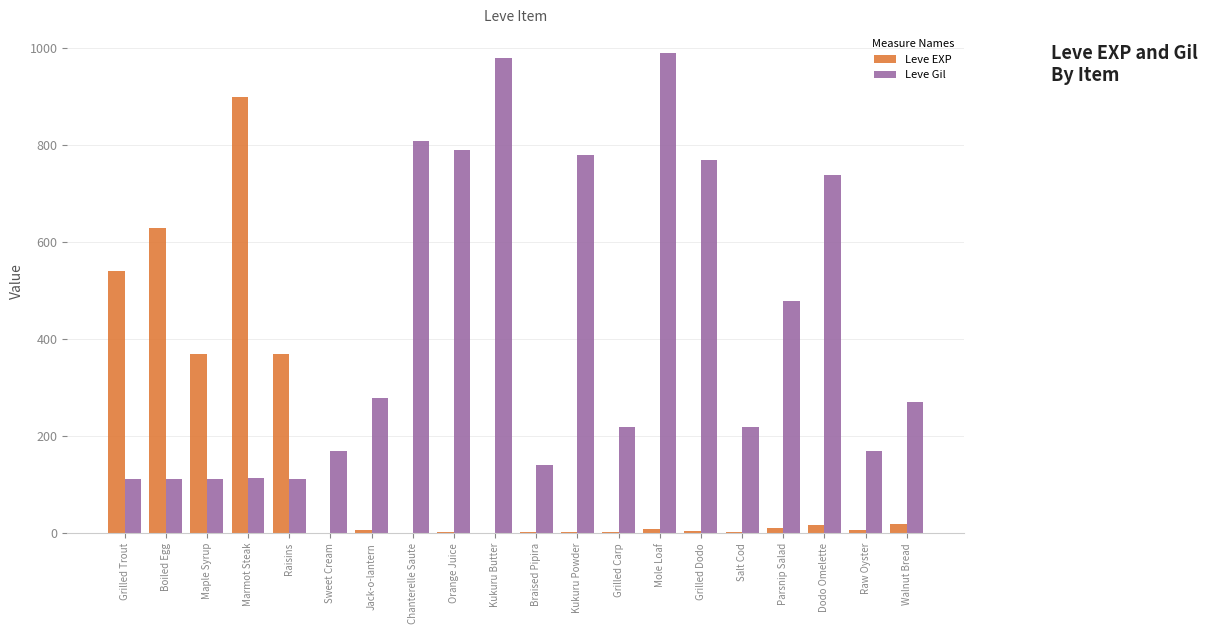

Is the value of Leve Gil at Chanterelle Saute greater than the value of Leve EXP at Kukuru Powder?

Yes